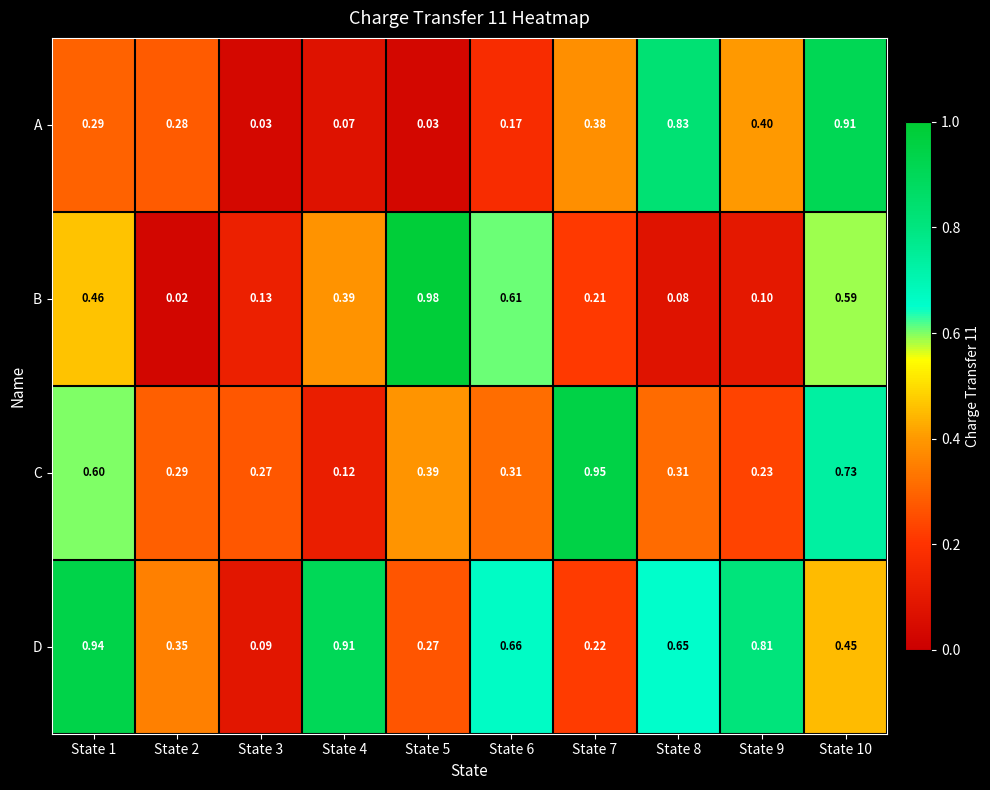

Between State 4 and State 9, which series saw the biggest shift?

A